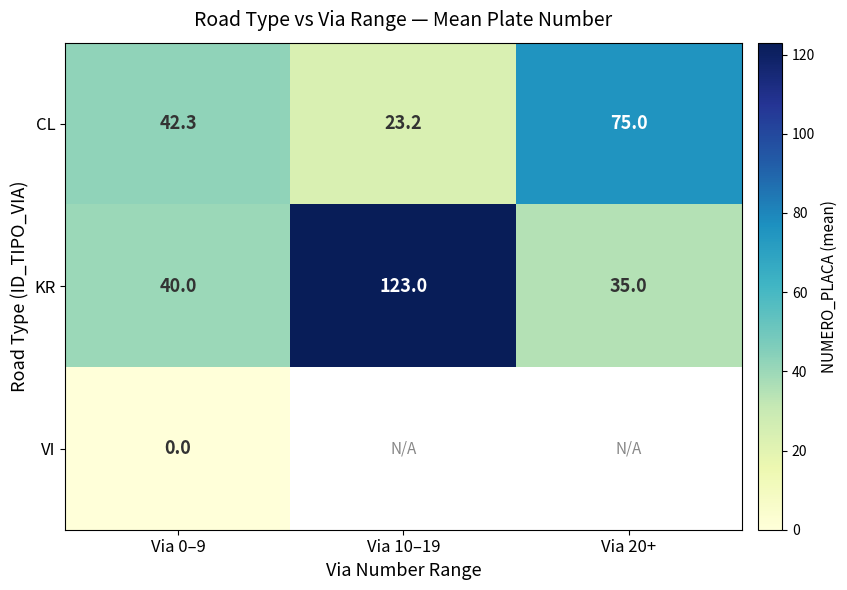

Is the value of KR at Via 20+ greater than the value of VI at Via 0–9?

Yes